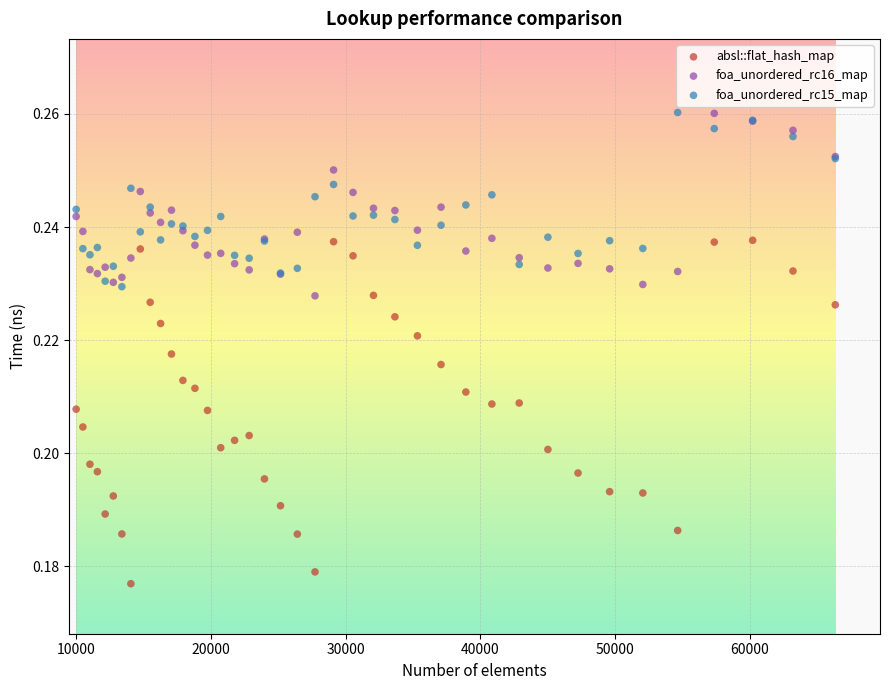

Which series contains the lowest Y value?

absl::flat_hash_map